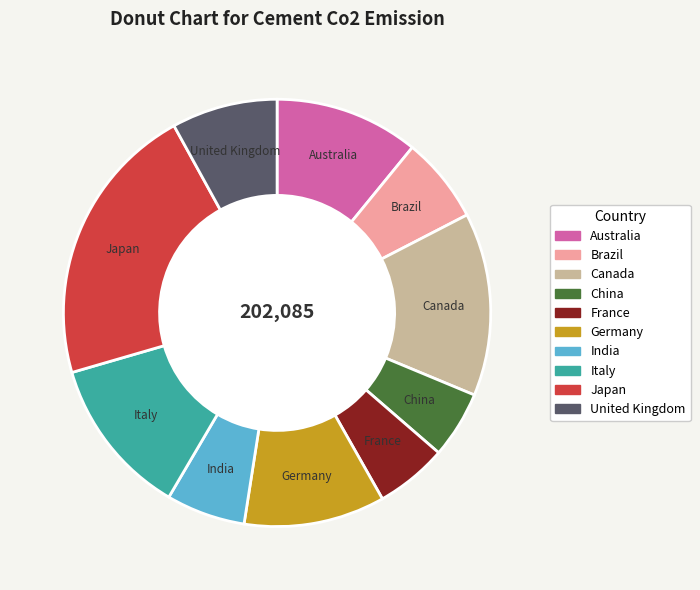

Which category has the biggest portion of the pie?

Japan